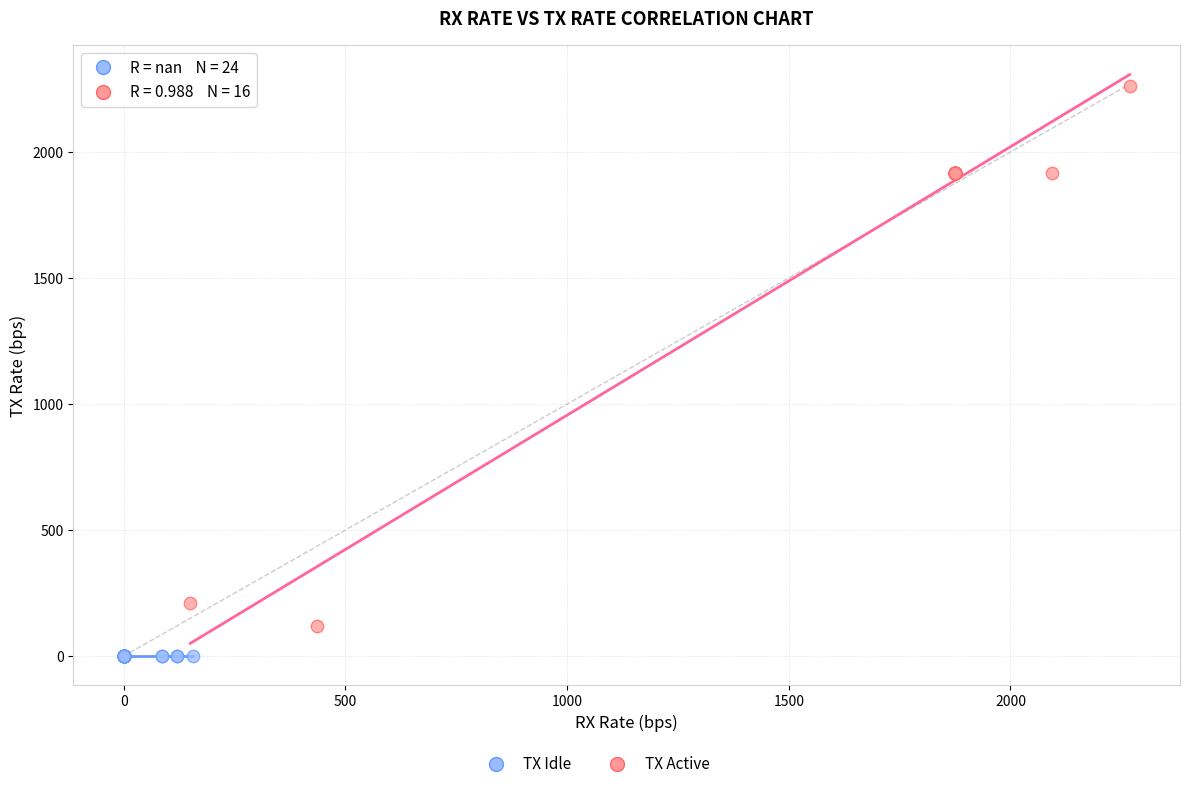

Which series reaches the minimum Y coordinate?

TX Idle